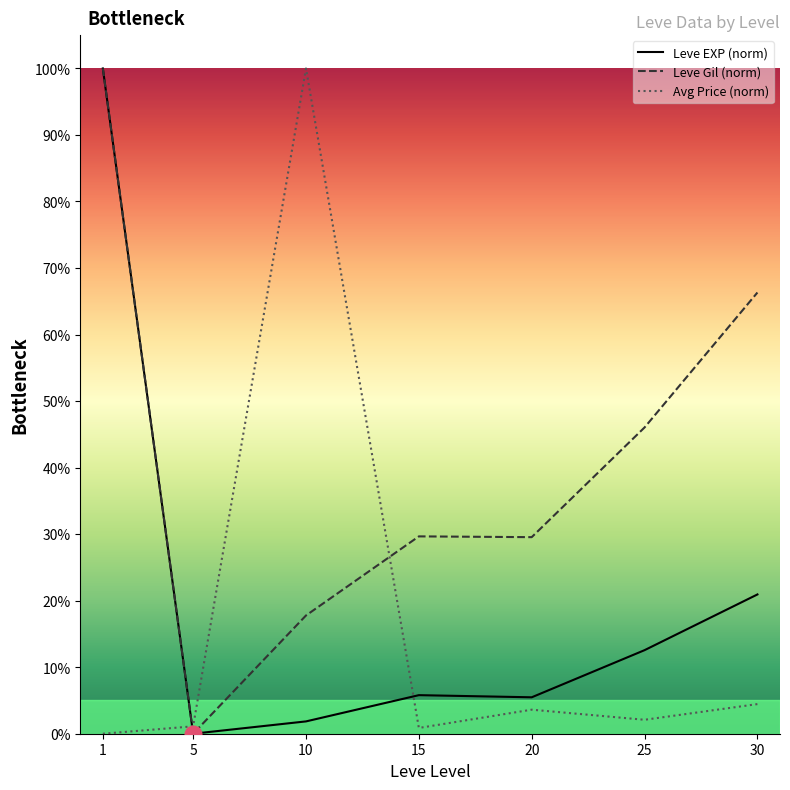

Does the chart have visible grid lines?

No